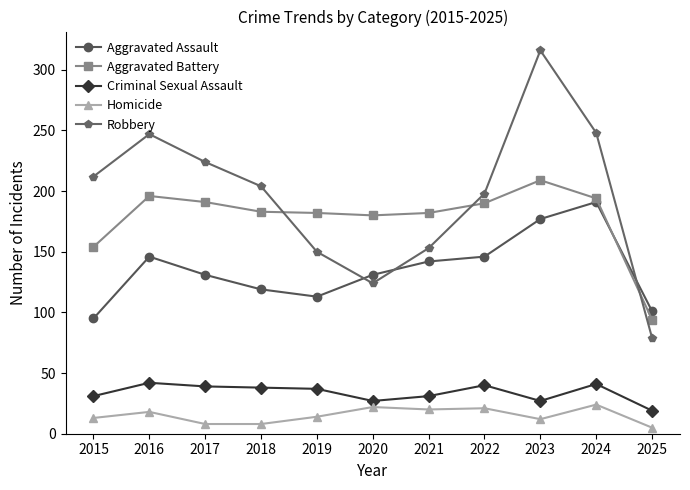

What are all the series names shown in the legend?

Aggravated Assault, Aggravated Battery, Criminal Sexual Assault, Homicide, Robbery